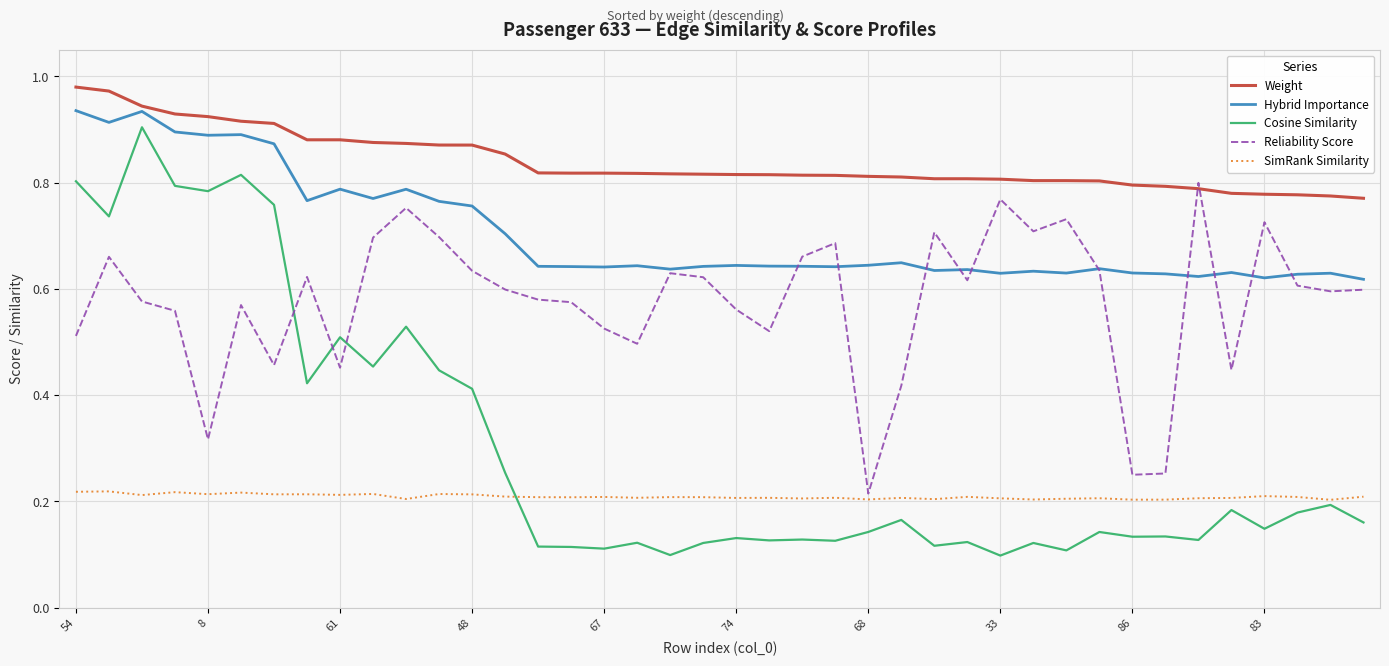

Count the number of categories in the chart.

40